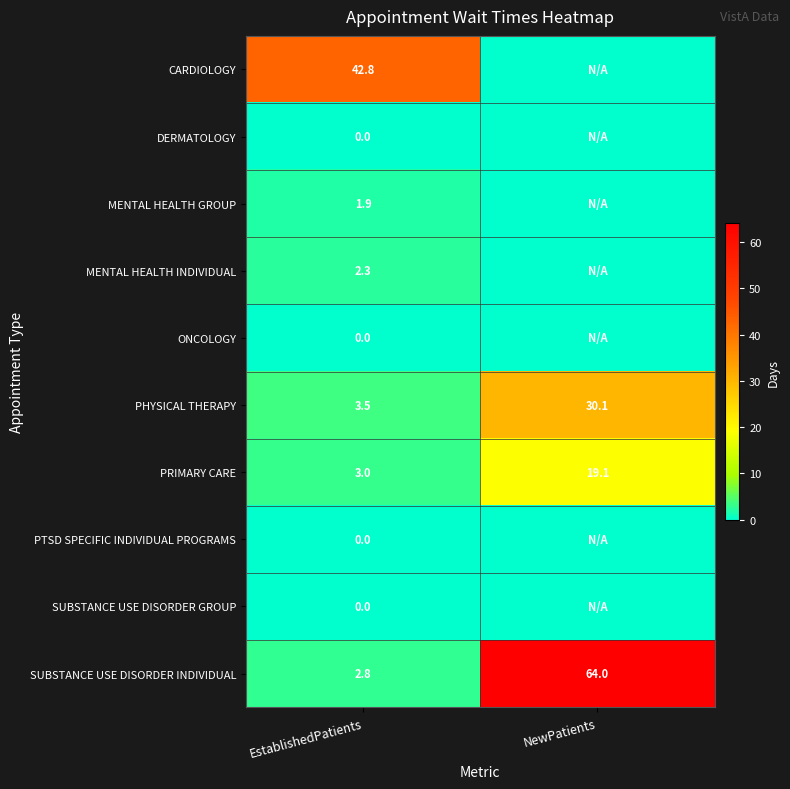

At which label does PHYSICAL THERAPY first exceed 30?

NewPatients